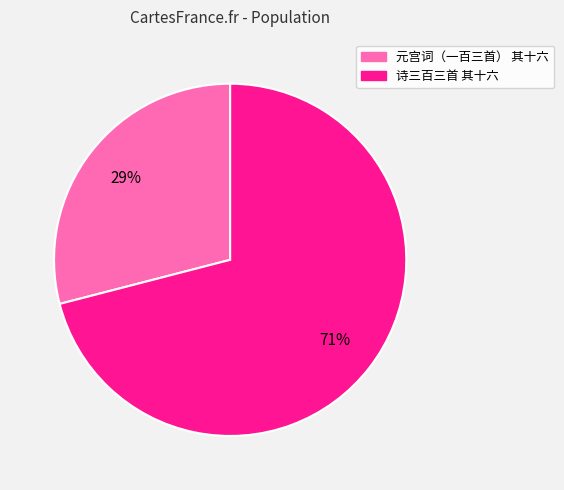

To the nearest percent, what percentage of the pie is 诗三百三首 其十六?

71%